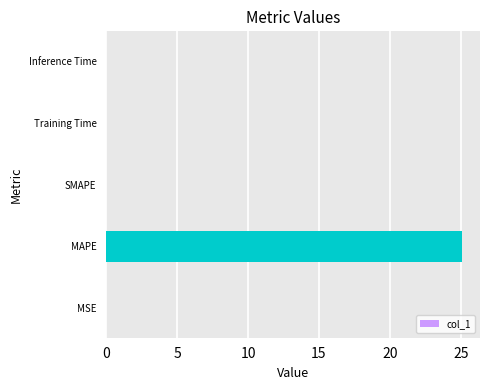

Which category has the highest value across all series?

MAPE